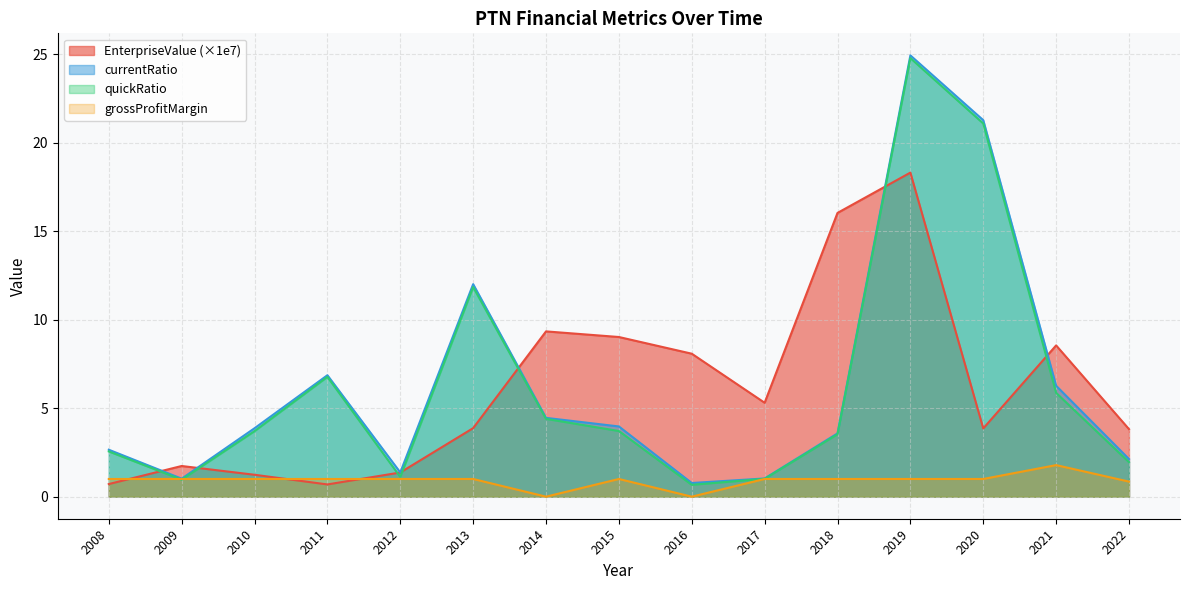

At 2020, list the series in order from smallest to largest.

grossProfitMargin, EnterpriseValue, quickRatio, currentRatio